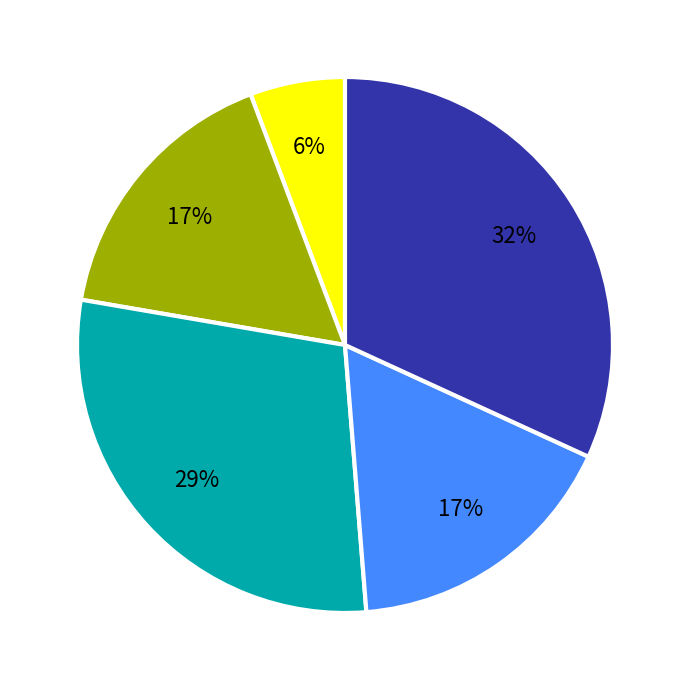

To the nearest percent, what is the difference between the largest and smallest slice percentages?

26%